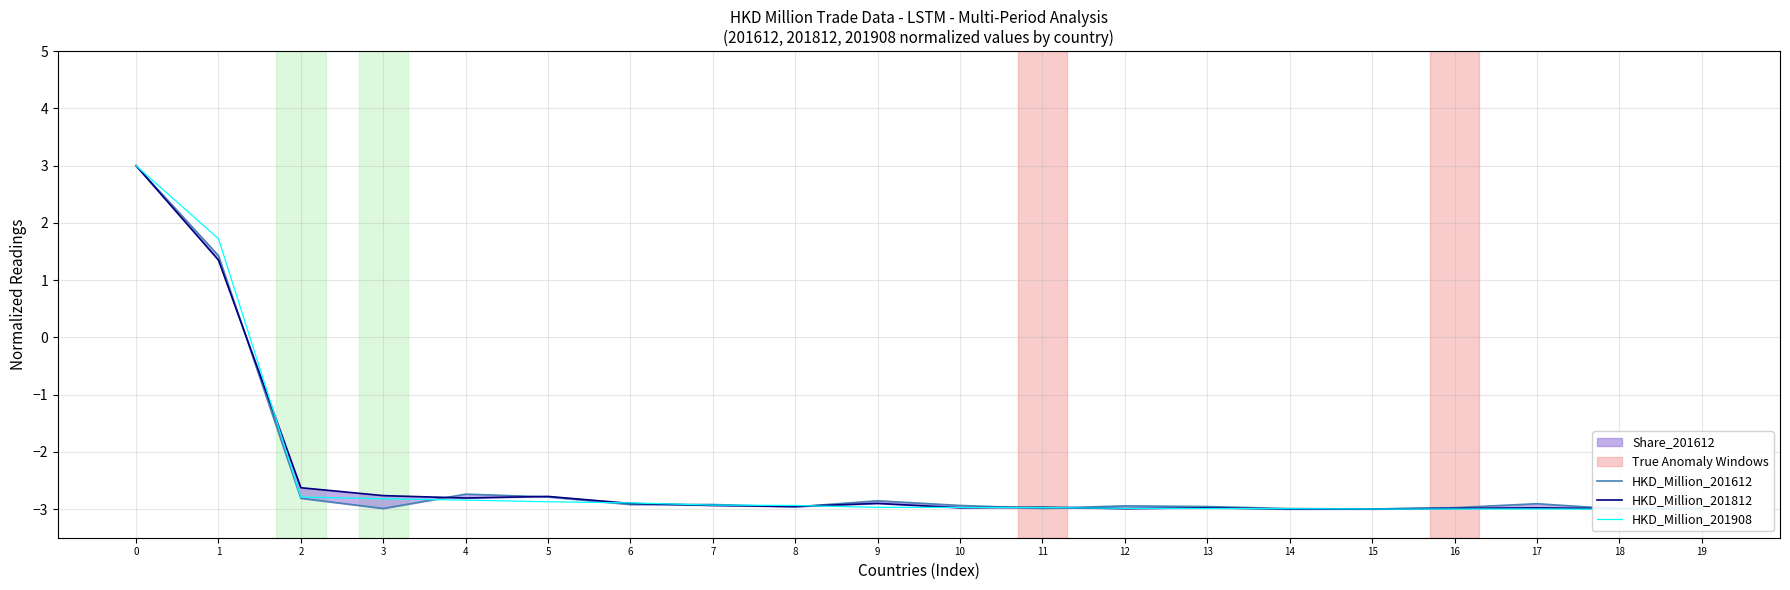

True or false: HKD_Million_201812 and HKD_Million_201908 cross at least once.

True